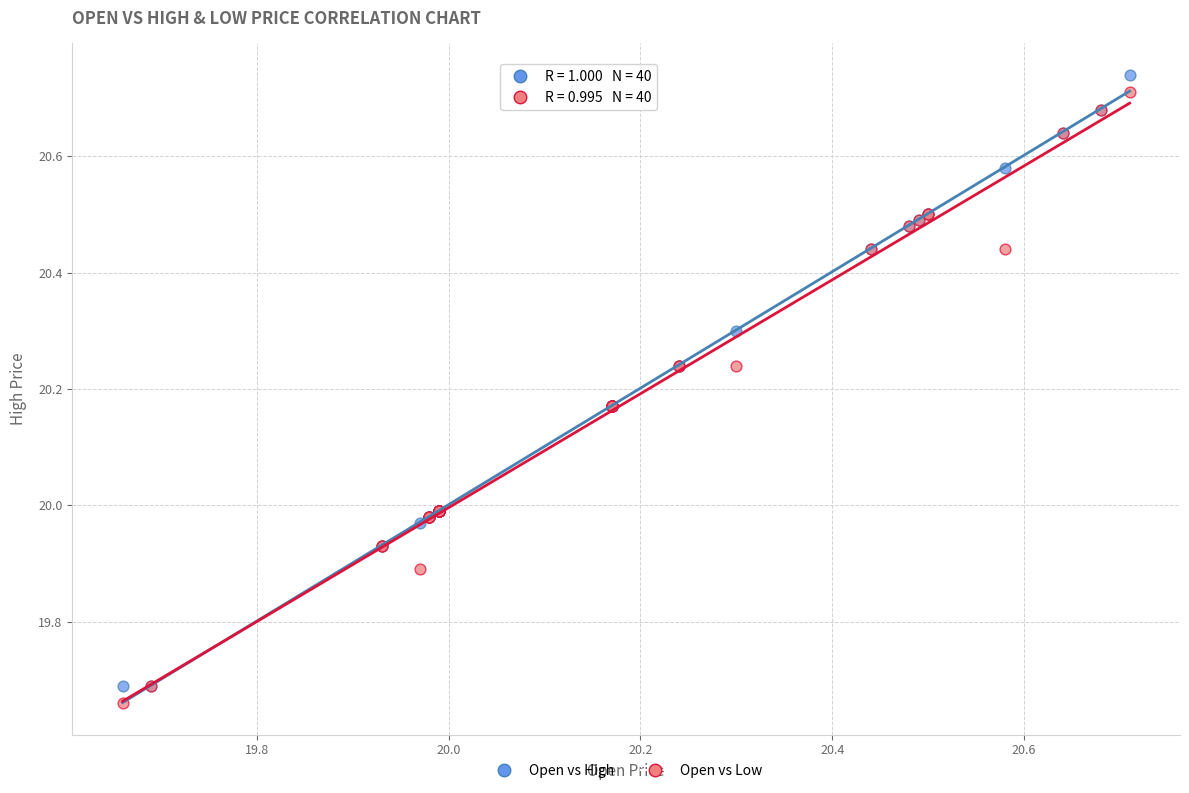

What is the X range (max minus min) for the scatter plot?

1.1